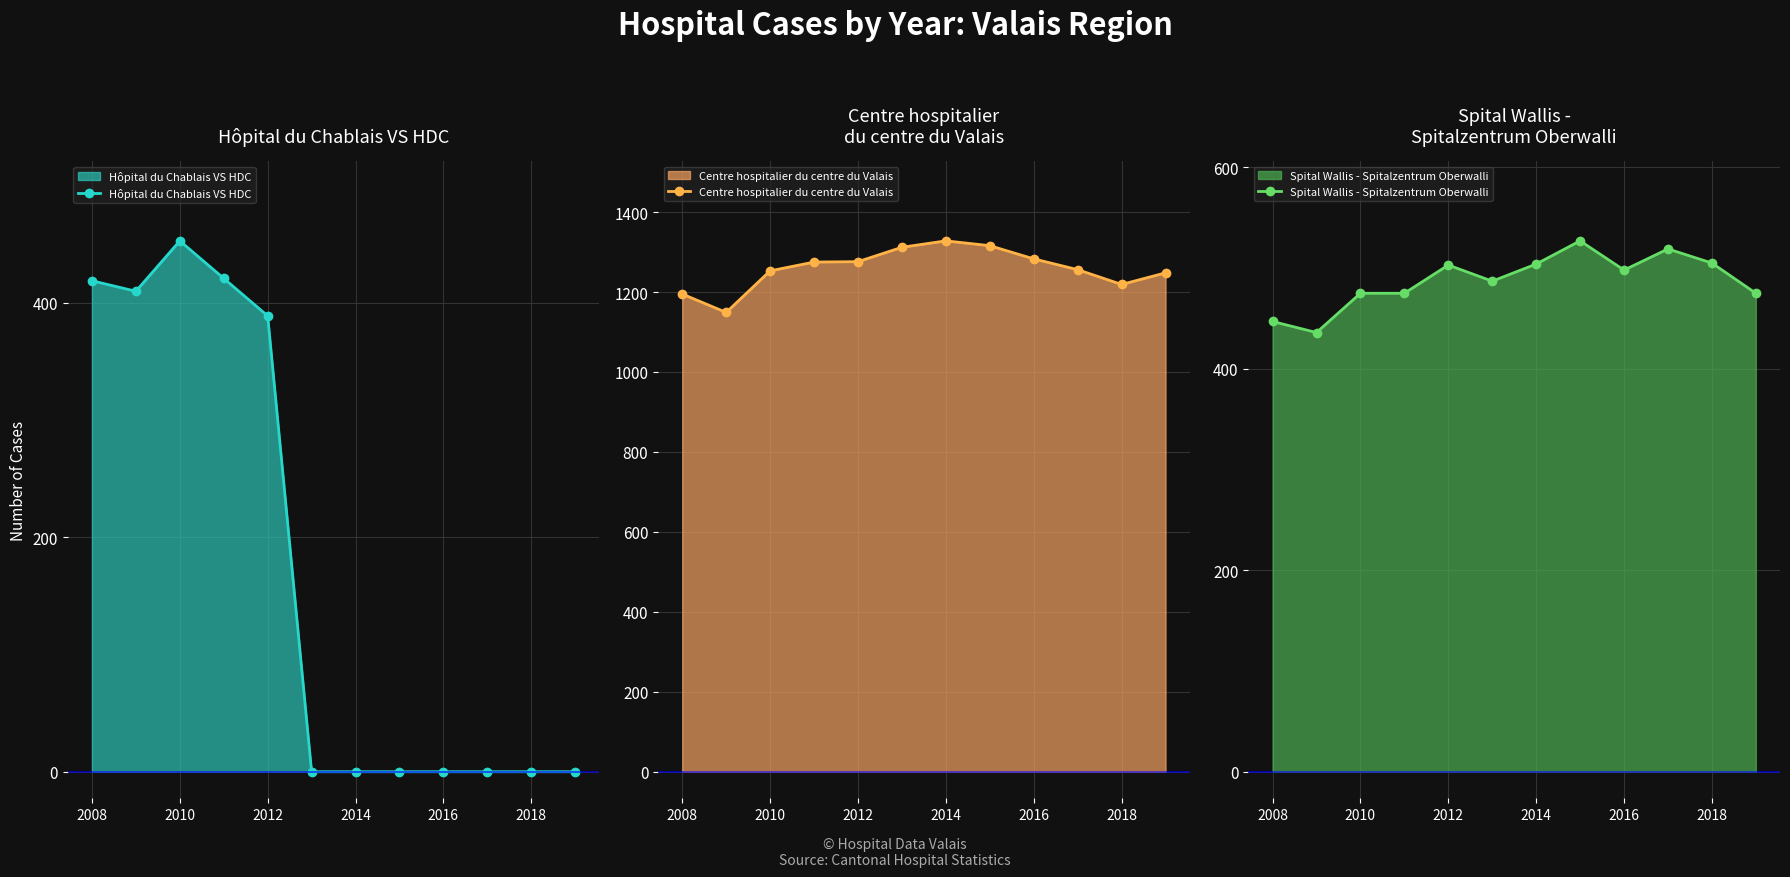

True or false: Hôpital du Chablais VS HDC has more than 0 interior local peaks.

True